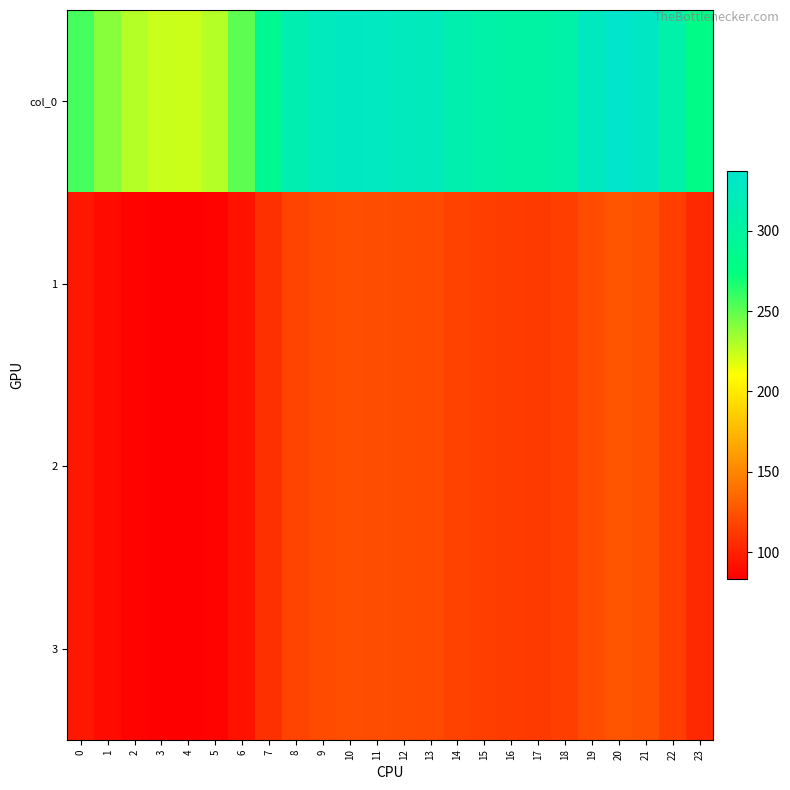

Reading right to left, list all the values displayed in this chart.

col_0: 23=279.3	22=307.4	21=331.2	20=337.2	19=325.9	18=307.7	17=302.1	16=303.4	15=307.1	14=313.4	13=323.3	12=325.1	11=327.8	10=328.7	9=324.7	8=314.1	7=289.1	6=250.9	5=228.7	4=223.3	3=224.1	2=228.7	1=239.7	0=256.5
1: 23=104.3	22=114.8	21=123.6	20=125.9	19=121.7	18=114.9	17=112.8	16=113.3	15=114.6	14=117.0	13=120.7	12=121.4	11=122.4	10=122.7	9=121.2	8=117.3	7=107.9	6=93.7	5=85.4	4=83.4	3=83.7	2=85.4	1=89.5	0=95.8
2: 23=104.3	22=114.8	21=123.6	20=125.9	19=121.7	18=114.9	17=112.8	16=113.3	15=114.6	14=117.0	13=120.7	12=121.4	11=122.4	10=122.7	9=121.2	8=117.3	7=107.9	6=93.7	5=85.4	4=83.4	3=83.7	2=85.4	1=89.5	0=95.8
3: 23=104.3	22=114.8	21=123.6	20=125.9	19=121.7	18=114.9	17=112.8	16=113.3	15=114.6	14=117.0	13=120.7	12=121.4	11=122.4	10=122.7	9=121.2	8=117.3	7=107.9	6=93.7	5=85.4	4=83.4	3=83.7	2=85.4	1=89.5	0=95.8